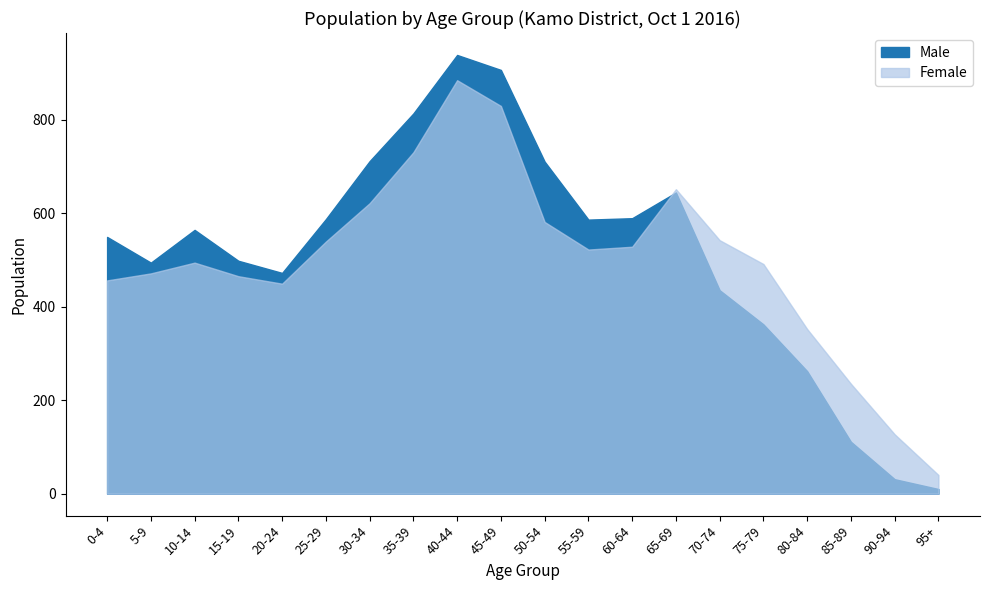

Reading left to right, extract all data points from this chart.

Male: 549	494	564	498	472	587	711	813	938	906	710	586	589	644	435	362	262	111	31	10
Female: 456	471	494	465	449	539	621	730	884	829	581	522	528	651	542	491	352	235	127	40